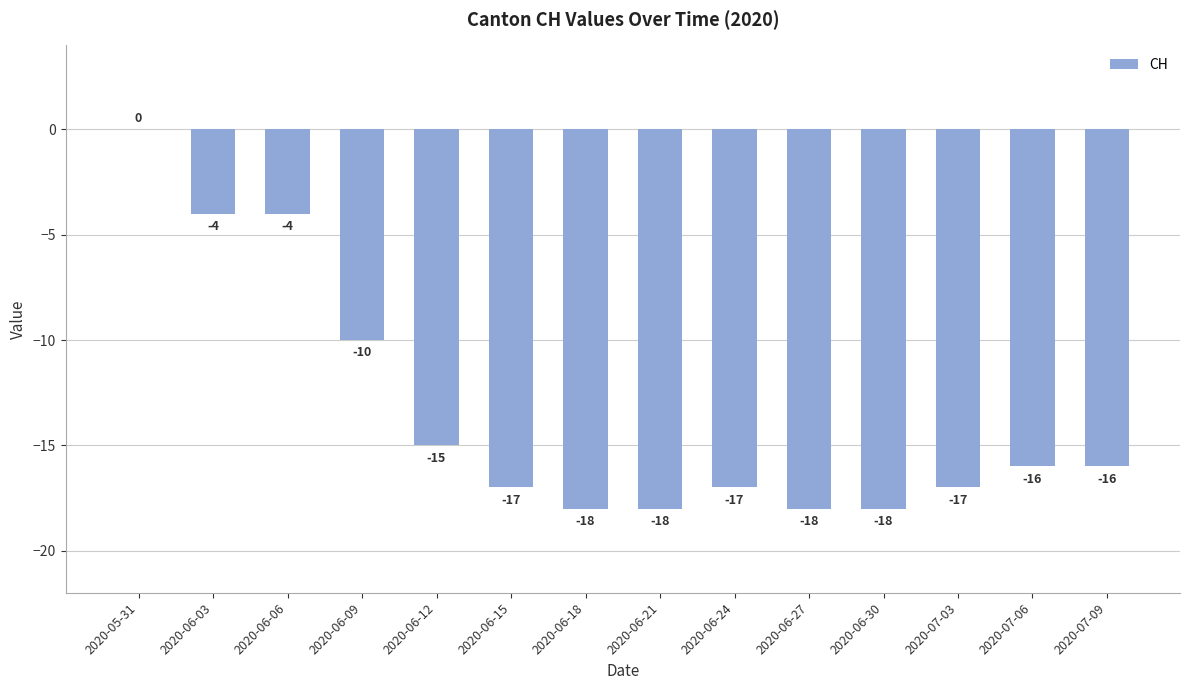

Between 2020-06-30 and 2020-06-06, which is larger?

2020-06-06